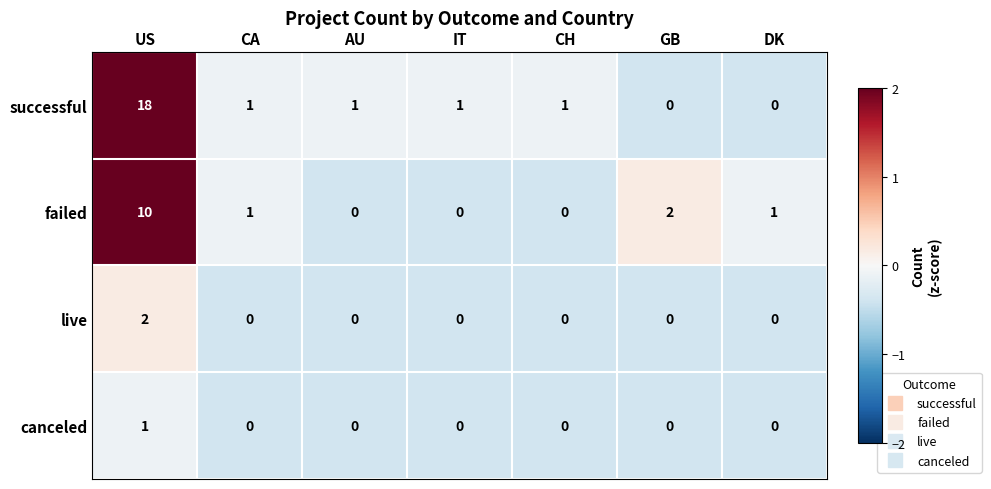

At which category is the sum across all series the highest?

US